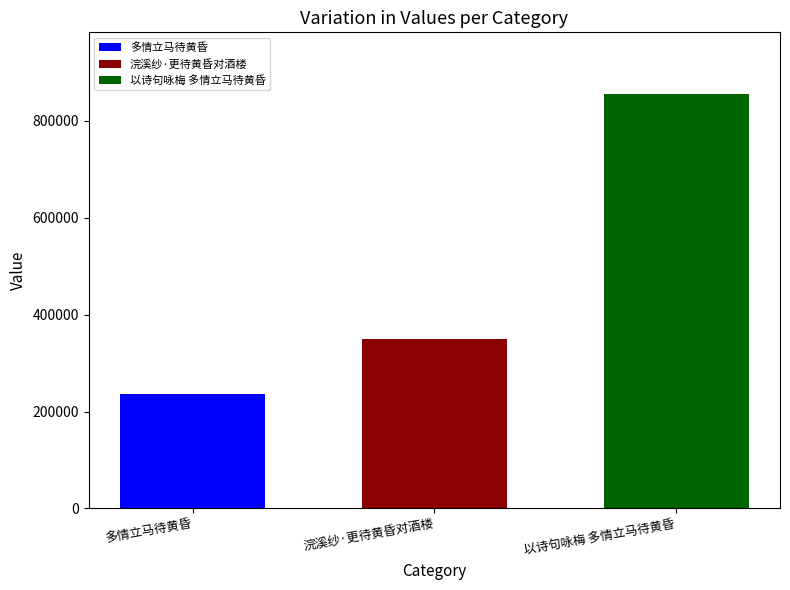

List the series in order of their overall mean, lowest first.

多情立马待黄昏, 浣溪纱·更待黄昏对酒楼, 以诗句咏梅 多情立马待黄昏